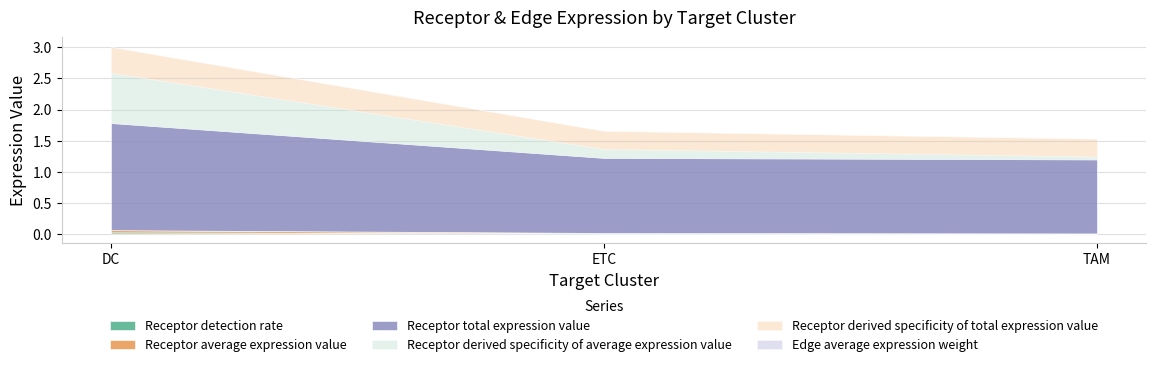

True or false: Receptor total expression value has a value of 1.7 at TAM.

False